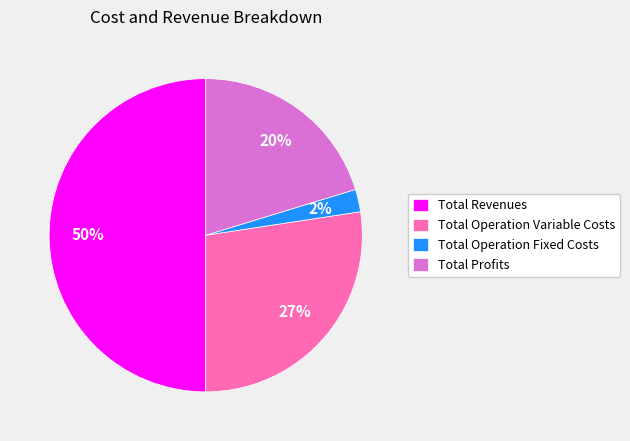

How many segments does this pie chart have?

4